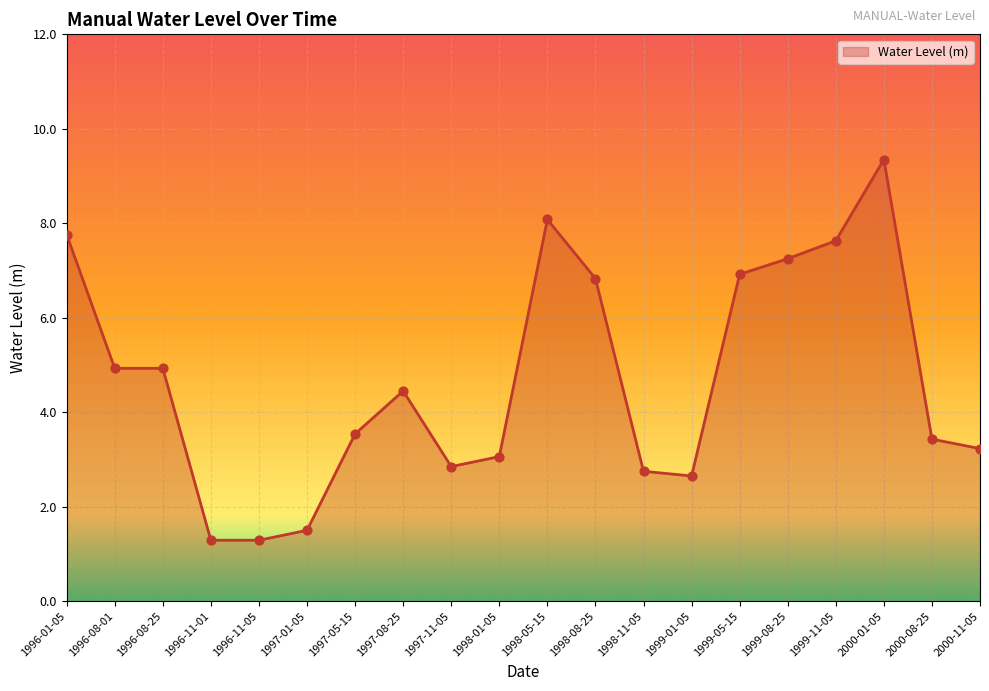

Which has a higher value, 1999-08-25 or 1998-05-15?

1998-05-15